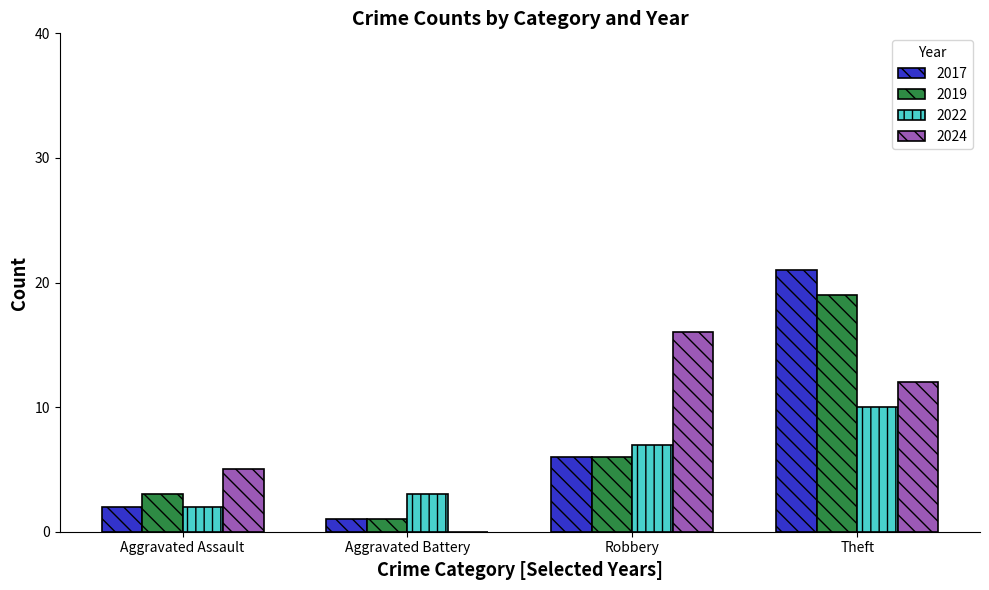

How many categories are shown in the chart?

4